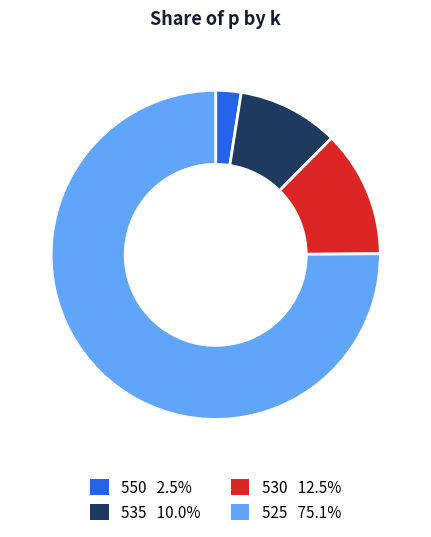

Does any single category account for the majority?

Yes